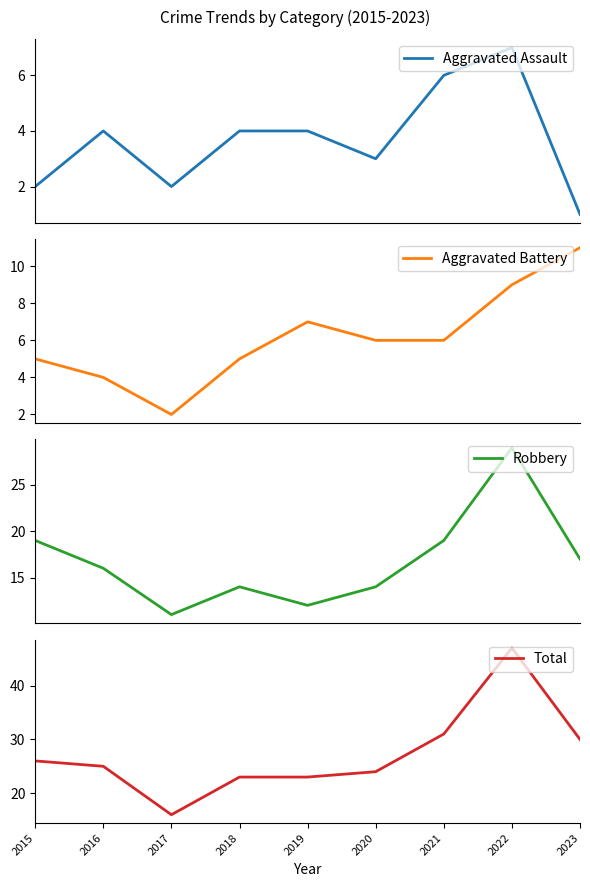

True or false: Aggravated Battery and Aggravated Assault intersect in this chart.

False